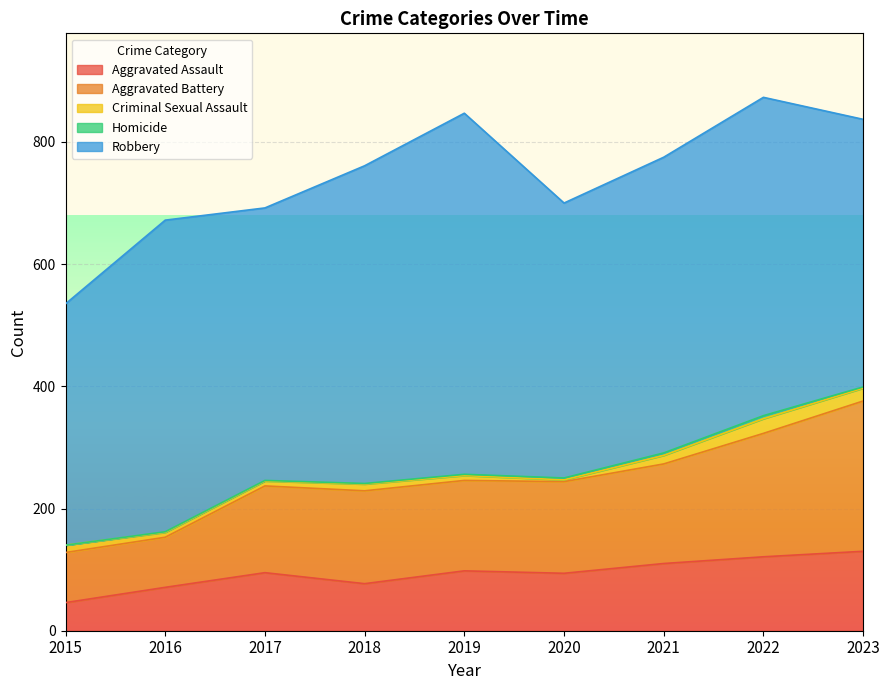

Is it true that Homicide equals 1 at 2022?

False